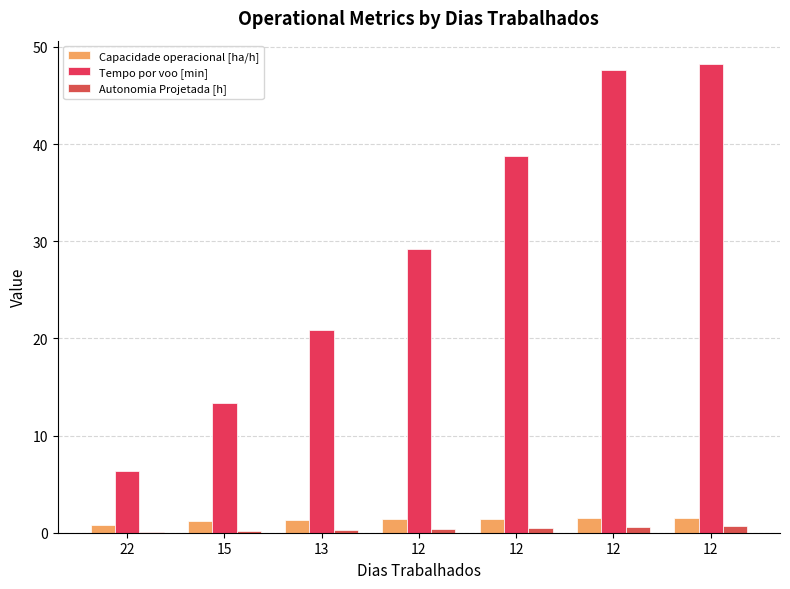

Between 22 and 13, which series saw the biggest shift?

Tempo por voo [min]